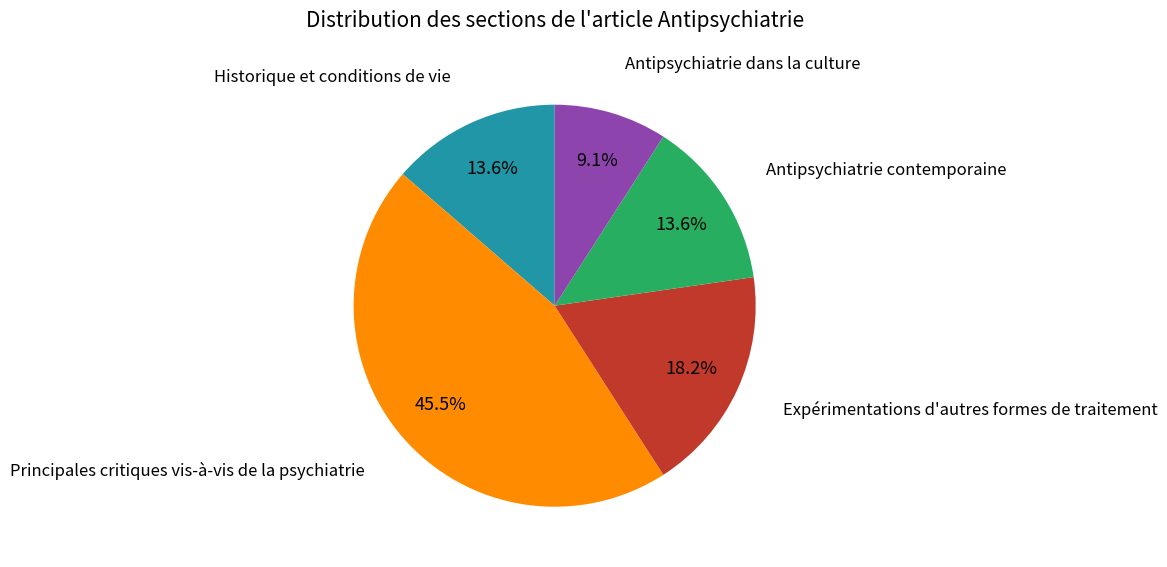

Is there any slice that represents more than half of the pie?

No